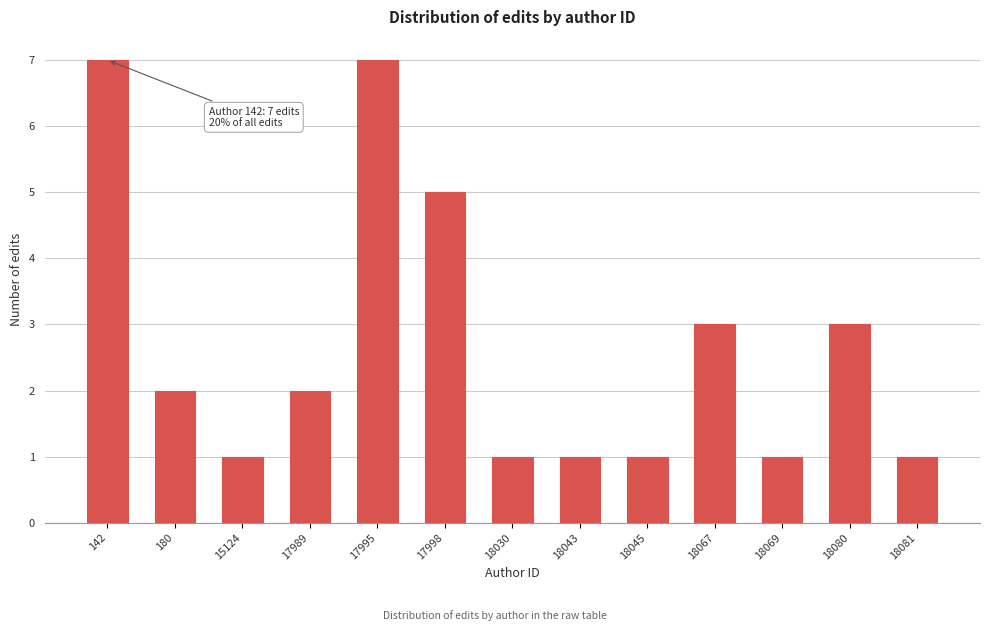

Reading left to right, what are all the values shown in this chart?

7	2	1	2	7	5	1	1	1	3	1	3	1